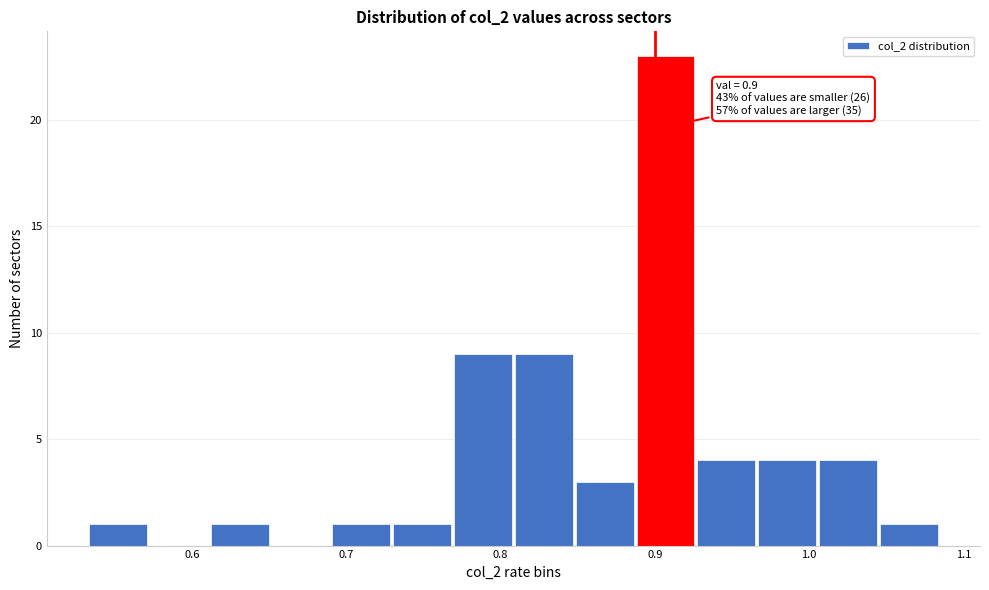

Read against the x-axis, roughly where is the centre of the tallest bar?

0.91